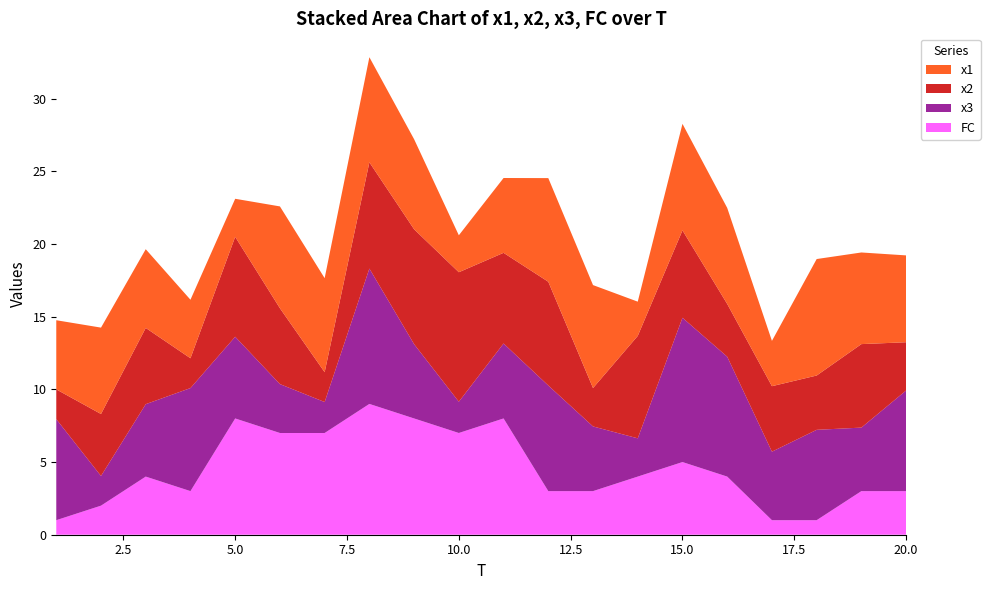

Reading left to right, list all the values displayed in this chart.

x1: 4.8	5.9	5.4	4.0	2.6	7.0	6.5	7.2	6.2	2.5	5.1	7.1	7.1	2.4	7.3	6.6	3.1	8.0	6.3	6.0
x2: 2.1	4.3	5.2	2.1	6.9	5.2	2.1	7.3	7.9	8.9	6.2	7.1	2.6	7.0	6.0	3.6	4.5	3.7	5.7	3.3
x3: 7.0	2.0	5.0	7.1	5.6	3.4	2.1	9.3	5.1	2.2	5.2	7.3	4.5	2.6	9.9	8.3	4.7	6.2	4.4	6.9
FC: 1.0	2.0	4.0	3.0	8.0	7.0	7.0	9.0	8.0	7.0	8.0	3.0	3.0	4.0	5.0	4.0	1.0	1.0	3.0	3.0